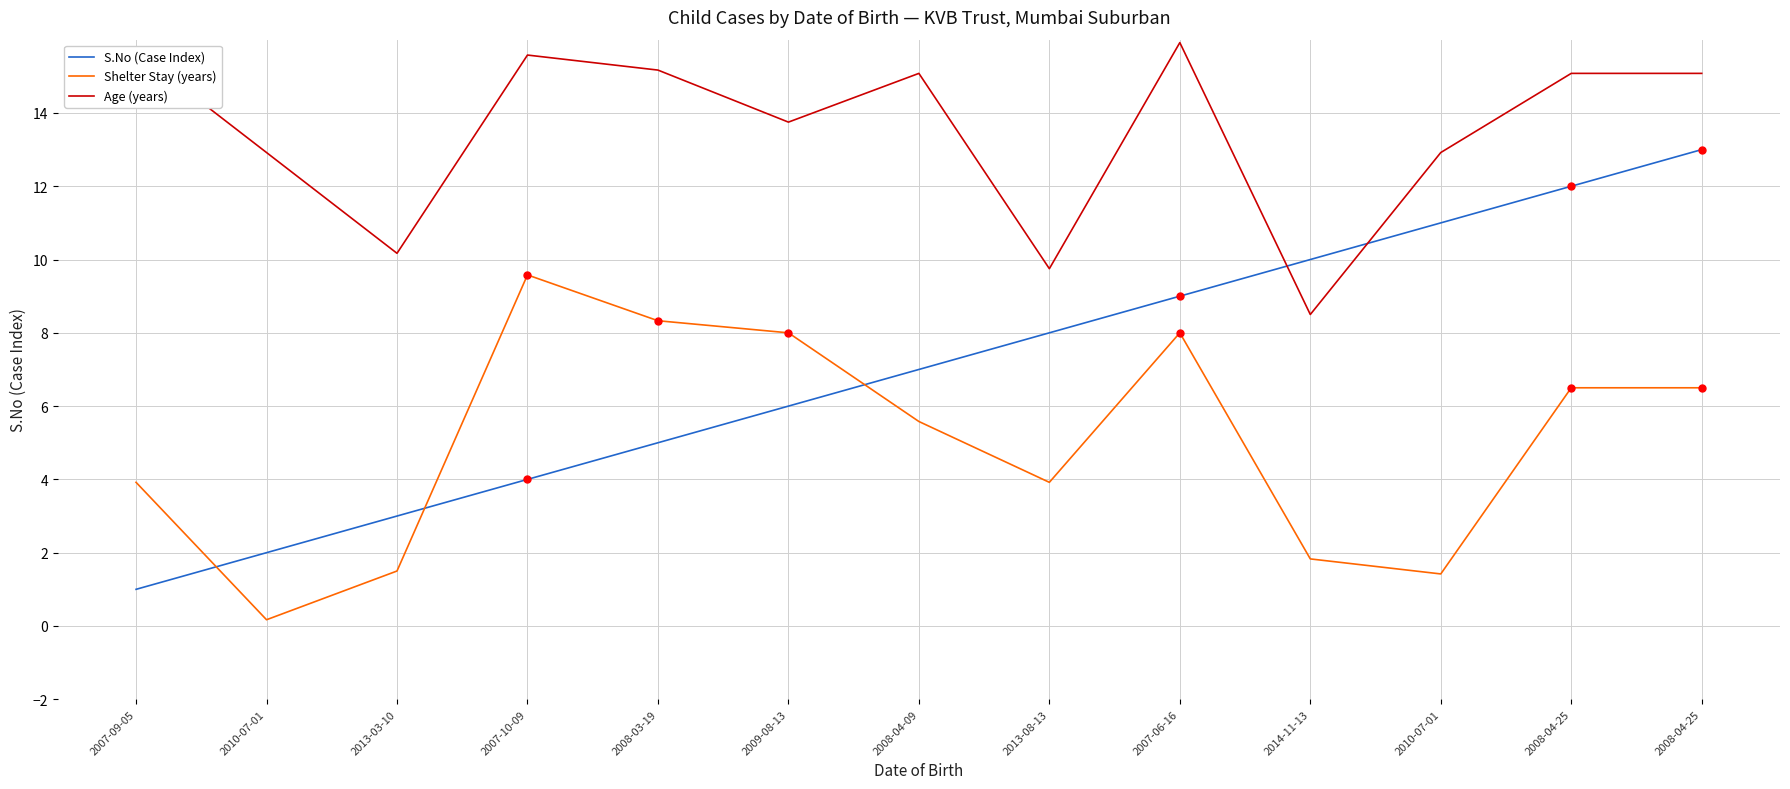

Is the value of Age (years) at 2007-10-09 greater than the value of Shelter Stay (years) at 2008-04-25?

Yes